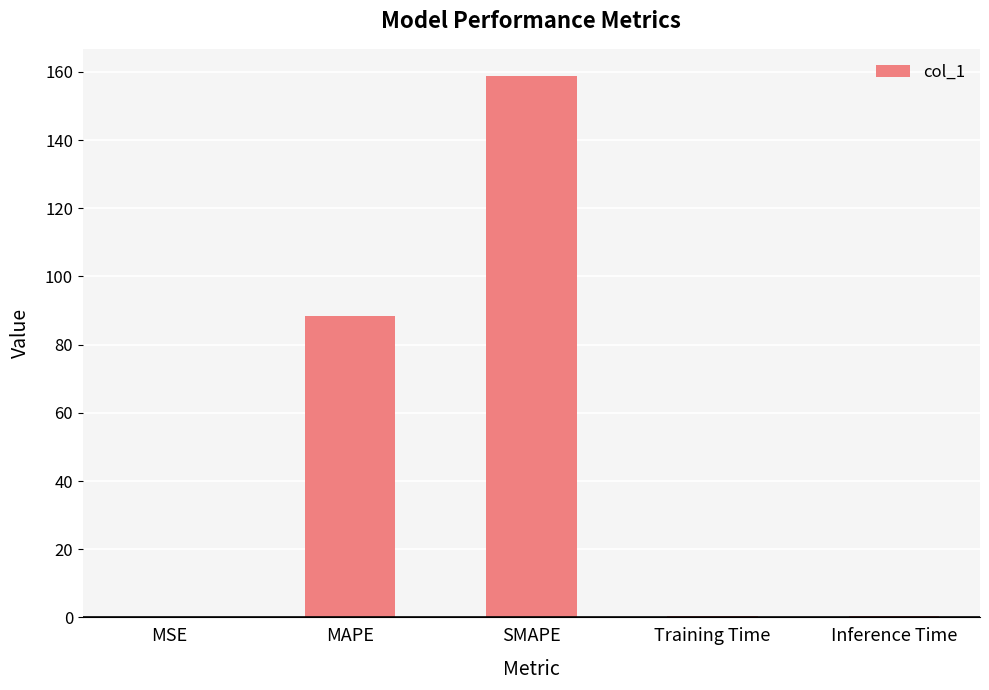

At which category does the chart reach its peak across all series?

SMAPE